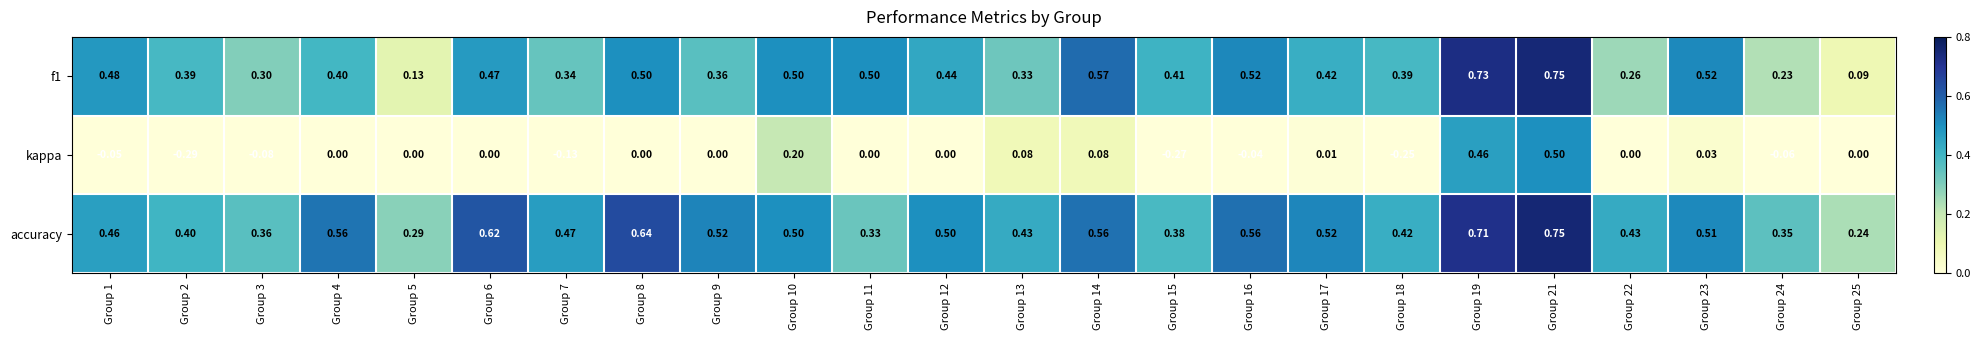

Which series has the widest spread of values?

kappa